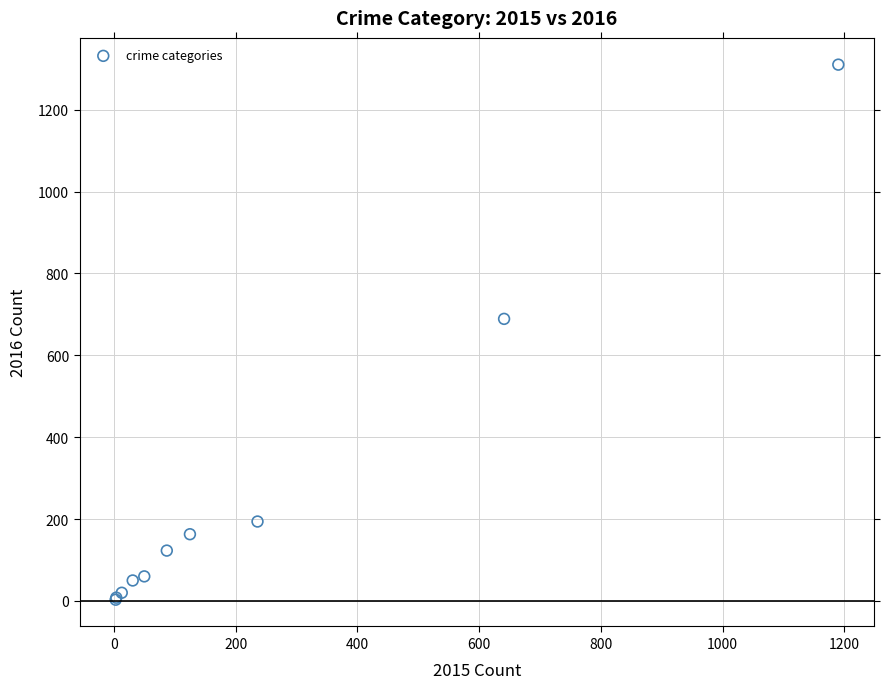

What Y value in the scatter plot is closest to 656?

689